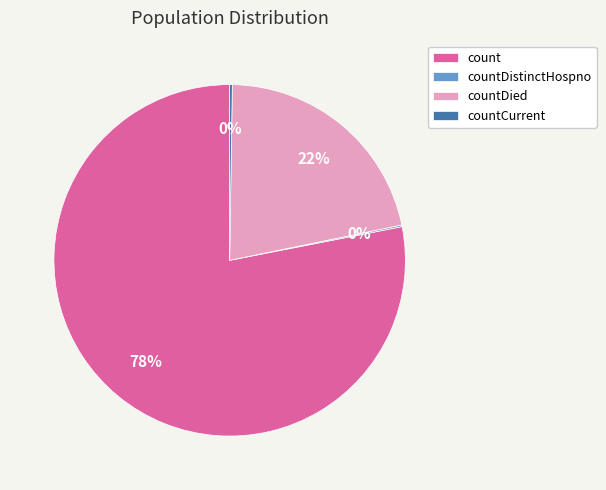

True or false: countDied accounts for 13% of the total.

False